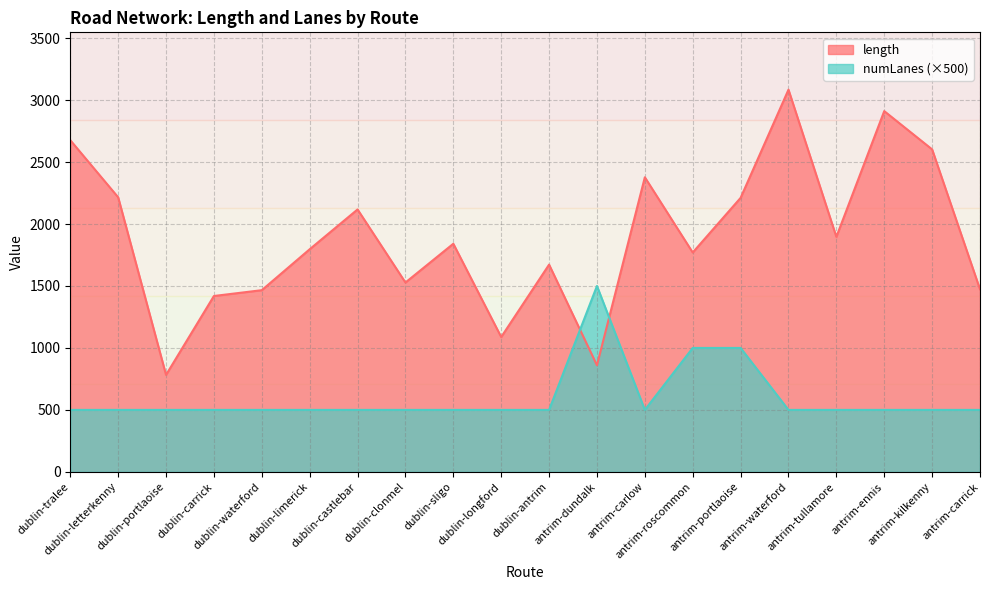

Reading left to right, extract all data points from this chart.

length: 2676.4	2215.6	782.6	1419.2	1466.1	1796.2	2117.6	1528.0	1840.7	1088.2	1672.4	860.0	2377.1	1770.0	2211.0	3084.0	1896.3	2911.0	2602.1	1473.1
numLanes: 500.0	500.0	500.0	500.0	500.0	500.0	500.0	500.0	500.0	500.0	500.0	1500.0	500.0	1000.0	1000.0	500.0	500.0	500.0	500.0	500.0